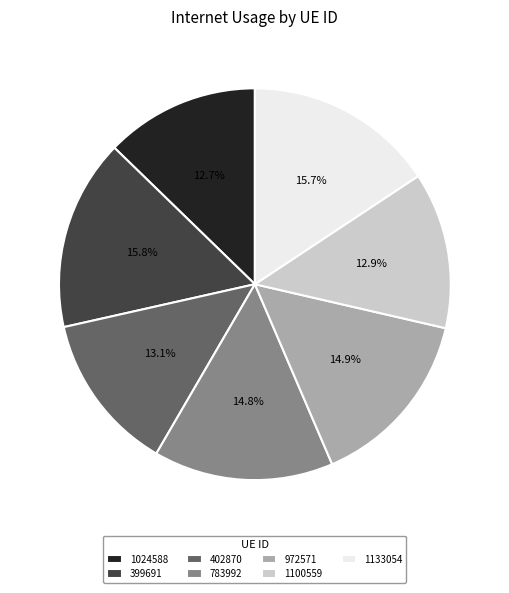

Is 783992 the majority of the pie?

No